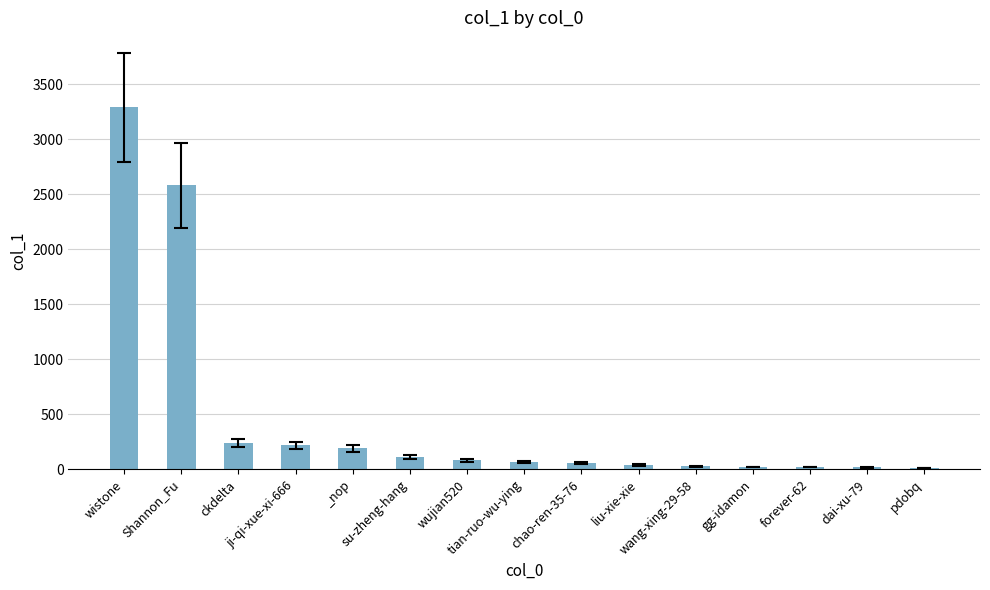

How many values are below 68?

7